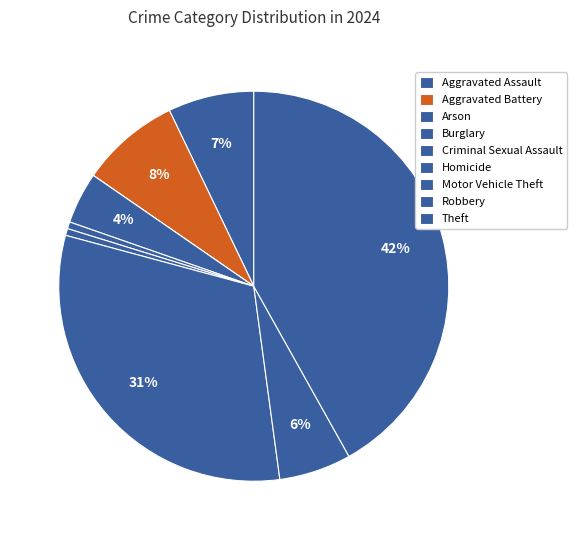

What is the smallest slice in the pie chart?

Arson